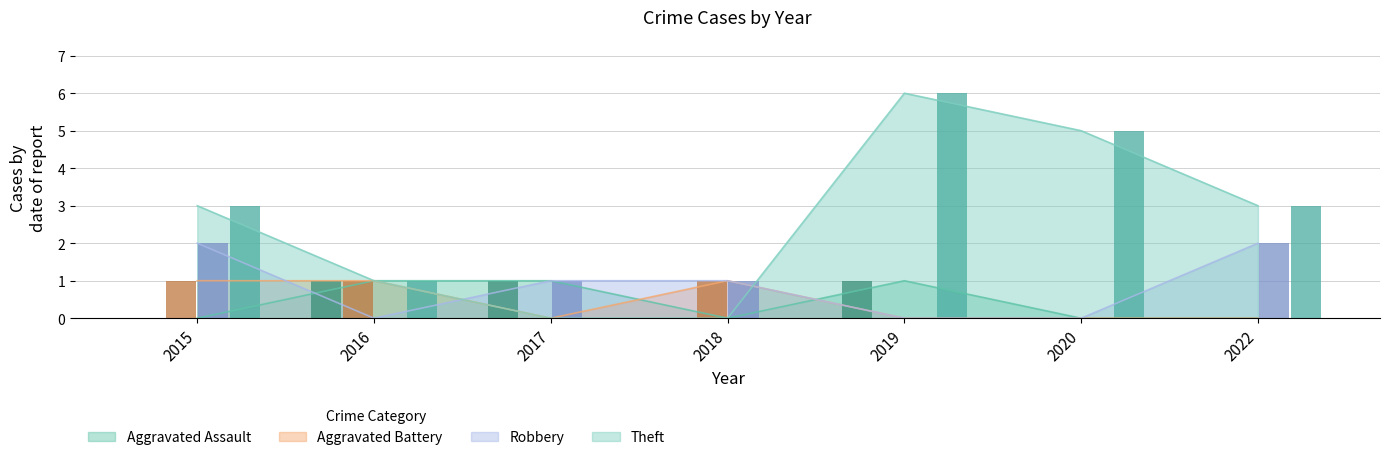

What is the difference between the maximum and minimum values in the Theft series?

6